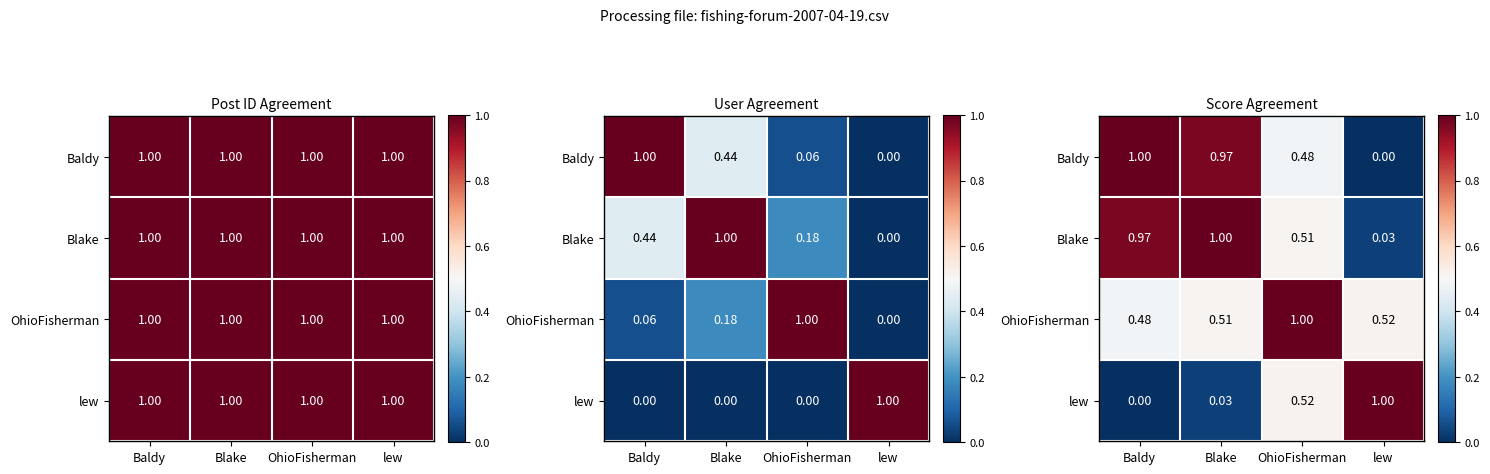

What is the difference between the lew values at Blake and OhioFisherman?

0.5